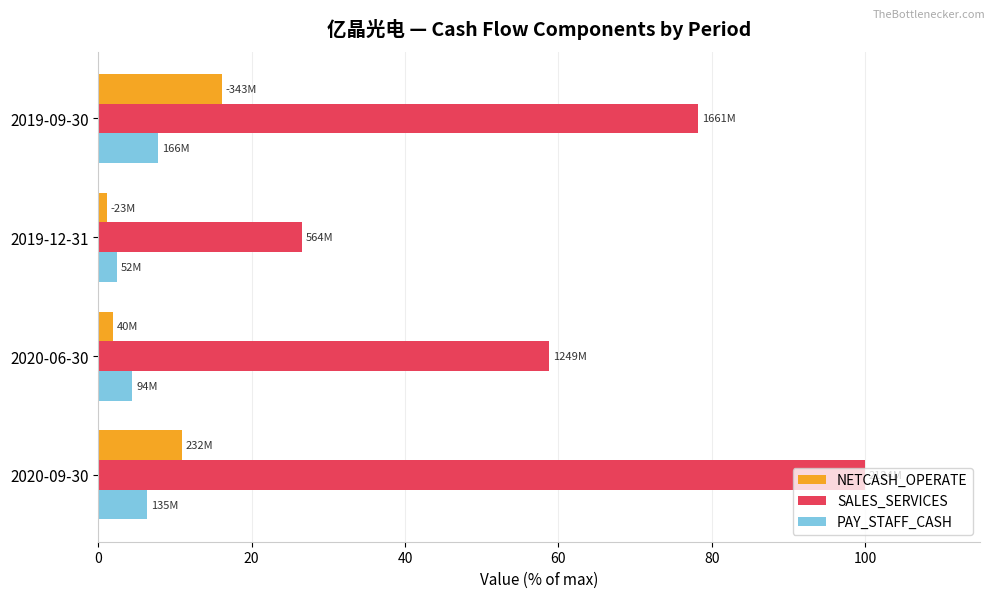

Which series has the largest total across all categories?

SALES_SERVICES